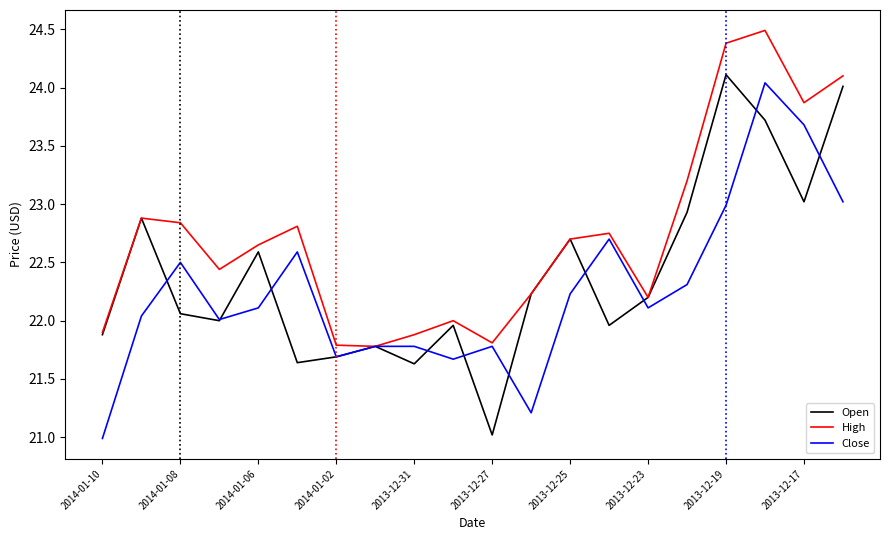

What is the maximum value shown in the chart?

24.5